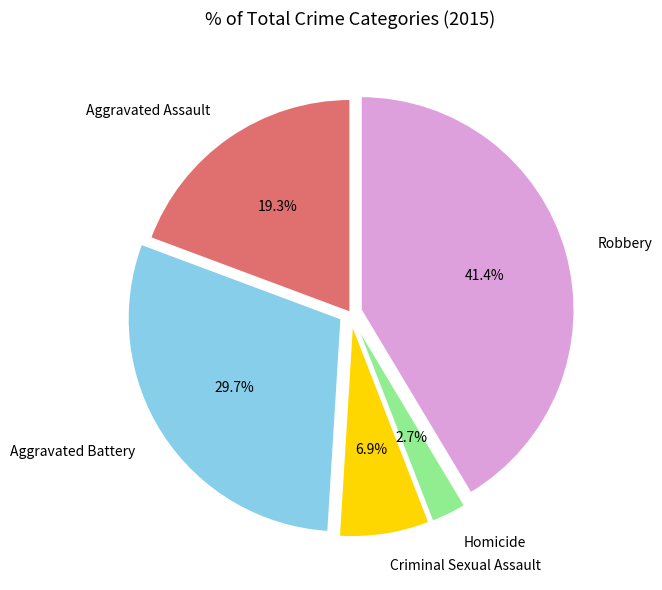

To the nearest percent, what portion does Aggravated Assault represent?

19%